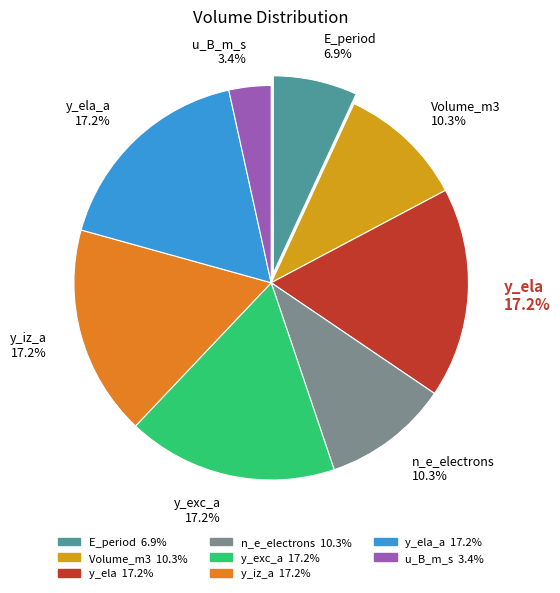

Do n_e_electrons and y_ela_a together represent more than half of the pie?

No